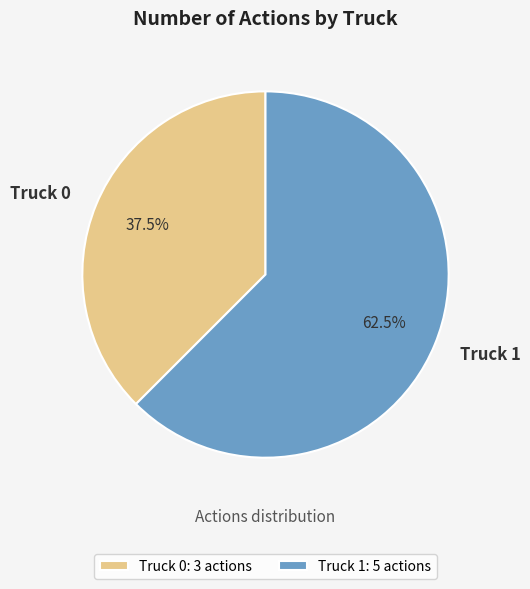

How much of the chart is everything except Truck 1?

37.5%